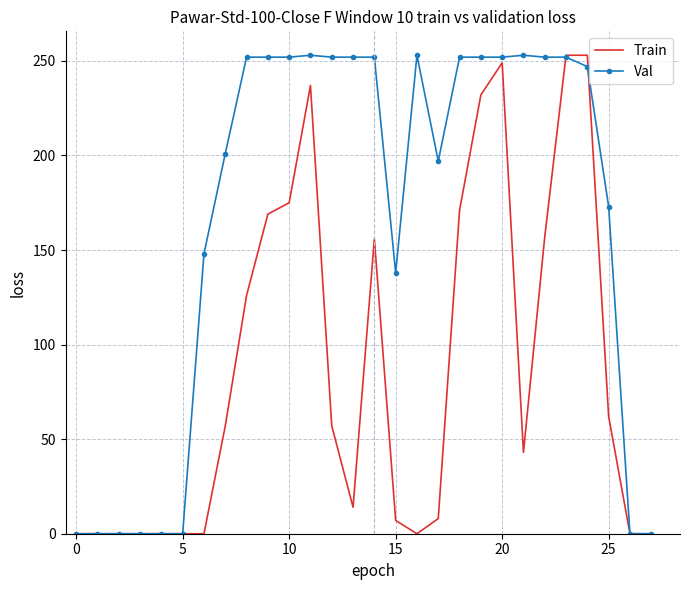

Rank the series by their average value, from highest to lowest.

Val, Train